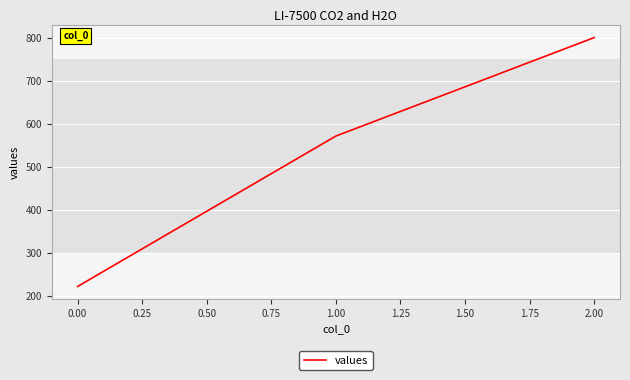

The value at 2.00 is 800.0. True or false?

True